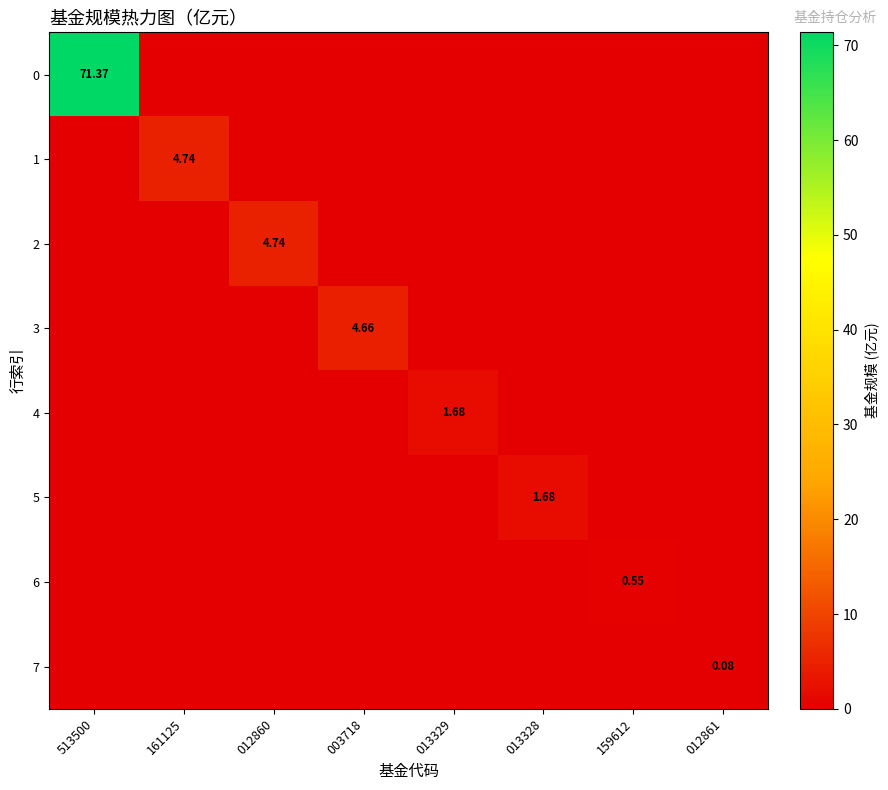

True or false: 5 has a value of 0.0 at 013329.

True